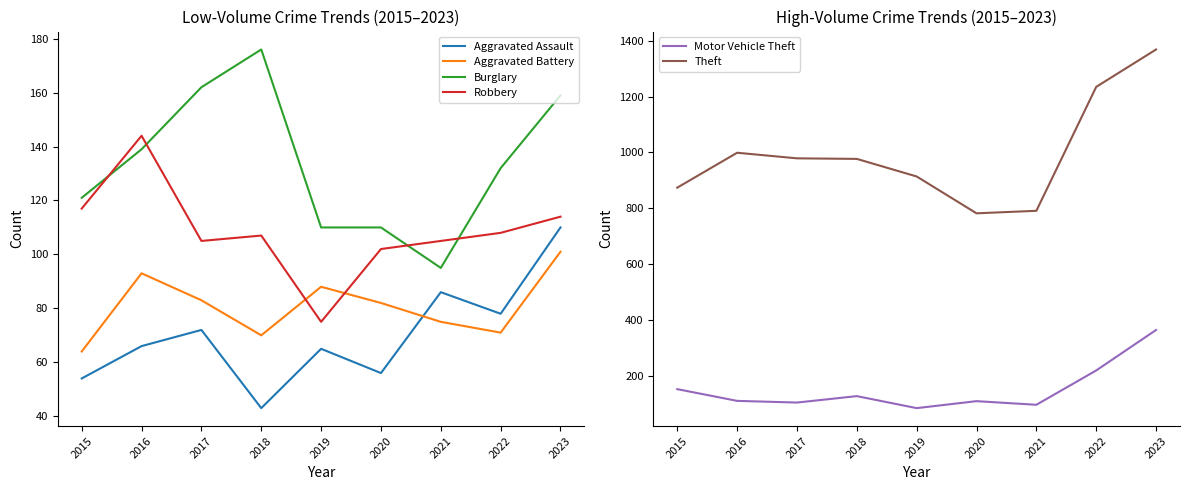

Where does the Aggravated Assault series first go above 66?

2017